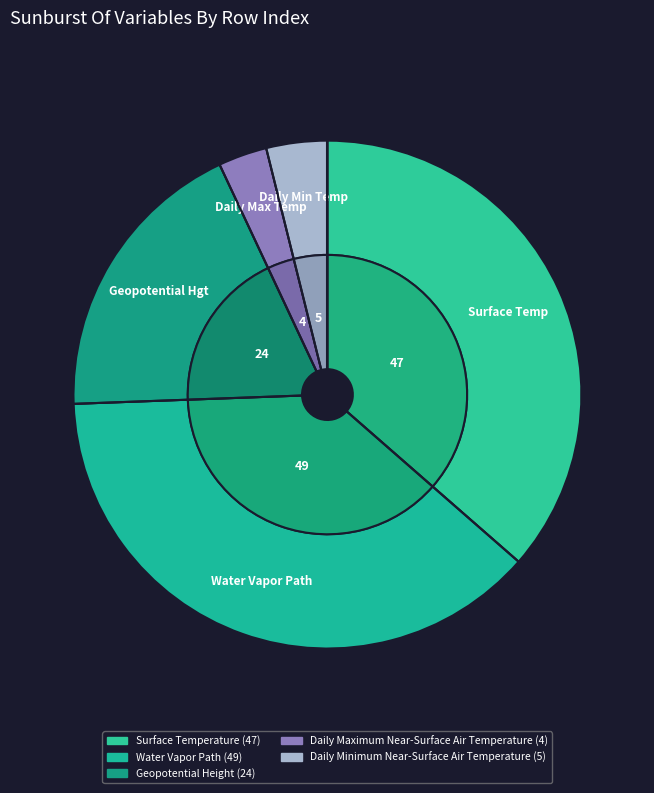

What is the change in value from Surface Temperature to Daily Minimum Near-Surface Air Temperature?

-42